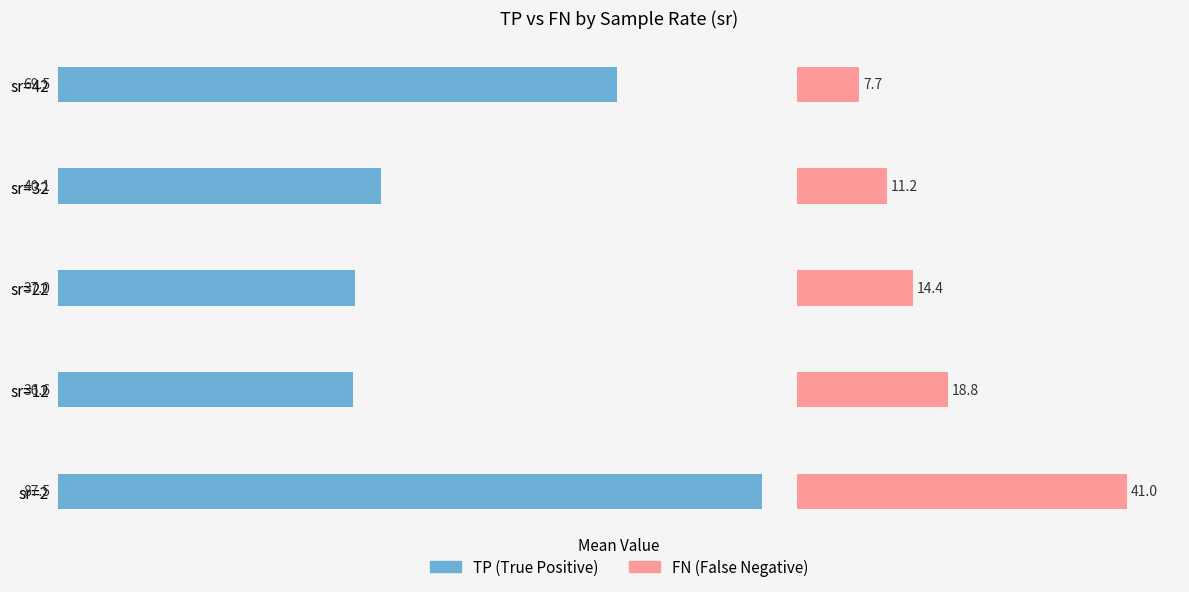

What is the value of the TP (True Positive) bar at the 1st from the left?

87.5